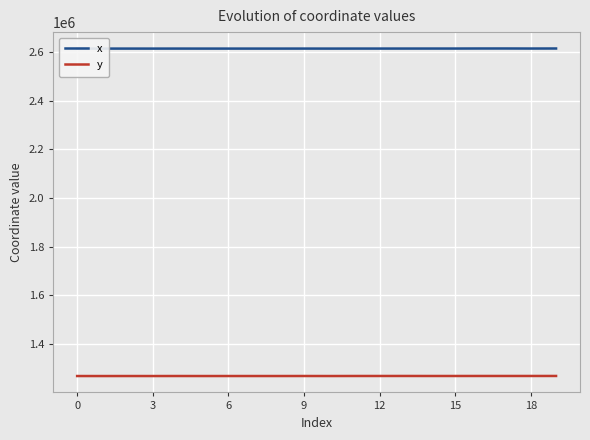

What is the smallest value displayed?

1267972.6